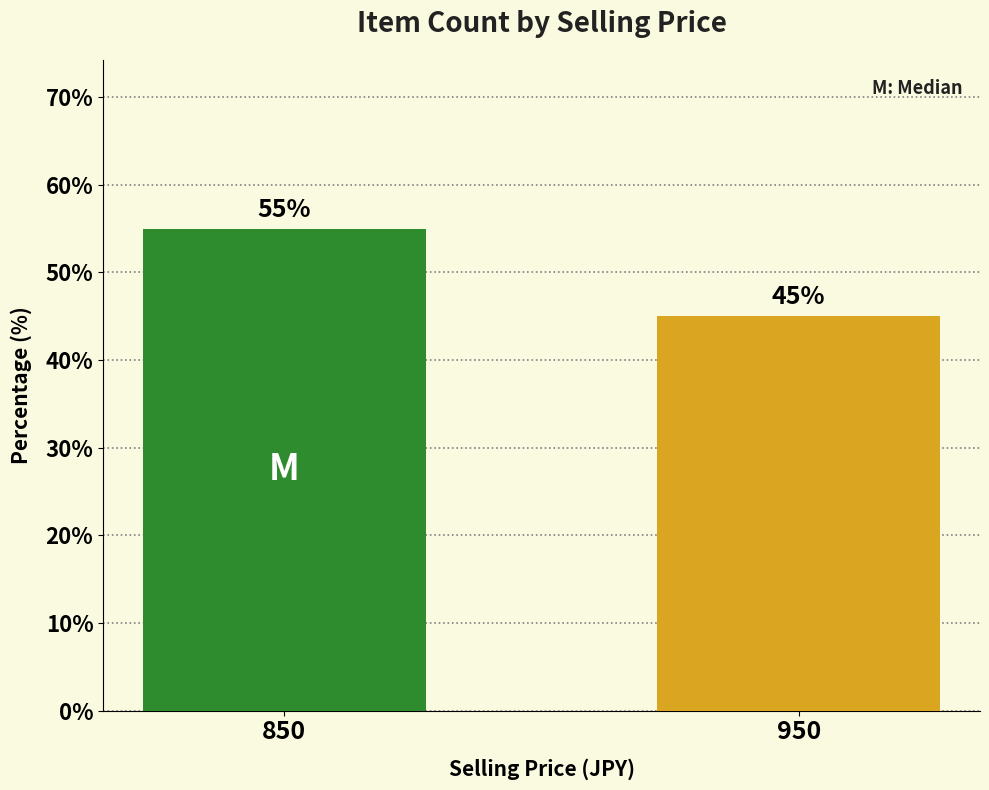

Which category has the lowest value across all series?

950